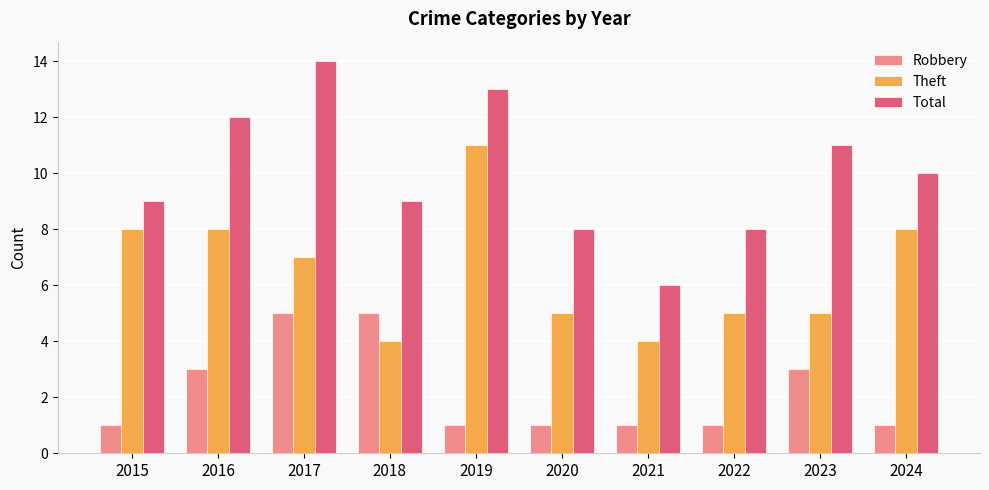

How many bars are there in total?

30